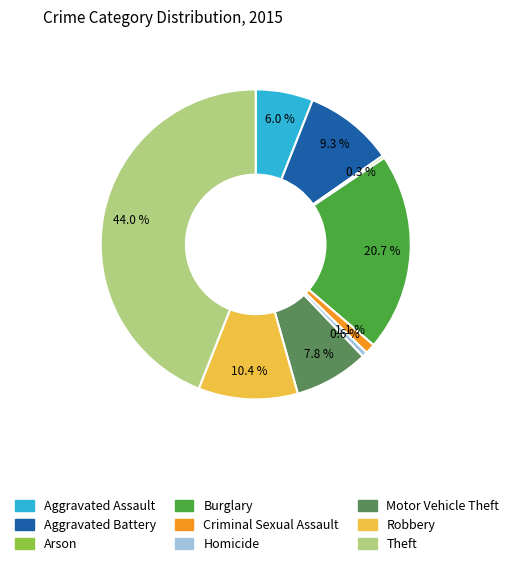

How much of the chart is everything except Homicide?

99.4%